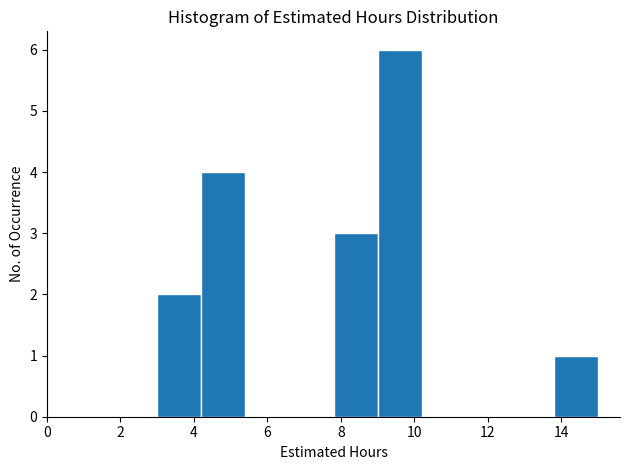

Reading left to right, list every bar in this chart as the range it spans on the x-axis followed by its height. The values are not printed on the chart, so give them approximately, as read against the axis.

3.0 to 4.2: 2
4.2 to 5.4: 4
5.4 to 6.6: 0
6.6 to 7.8: 0
7.8 to 9.0: 3
9.0 to 10.2: 6
10.2 to 11.4: 0
11.4 to 12.6: 0
12.6 to 13.8: 0
13.8 to 15.0: 1